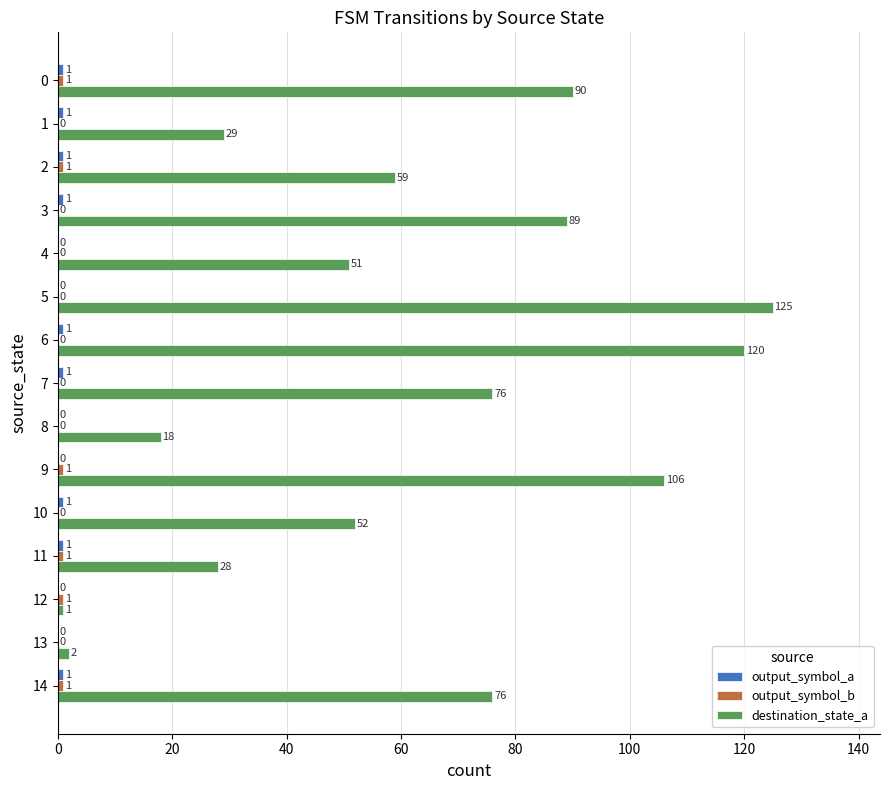

The destination_state_a series shows 27 at 8. True or false?

False